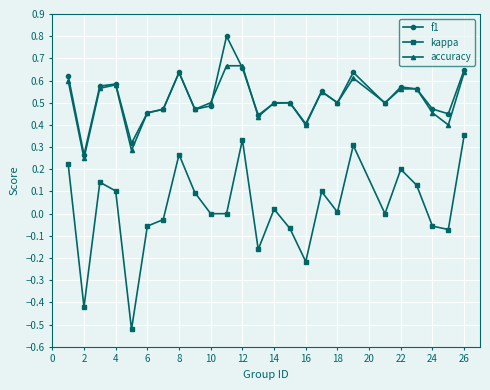

True or false: accuracy and kappa intersect in this chart.

False